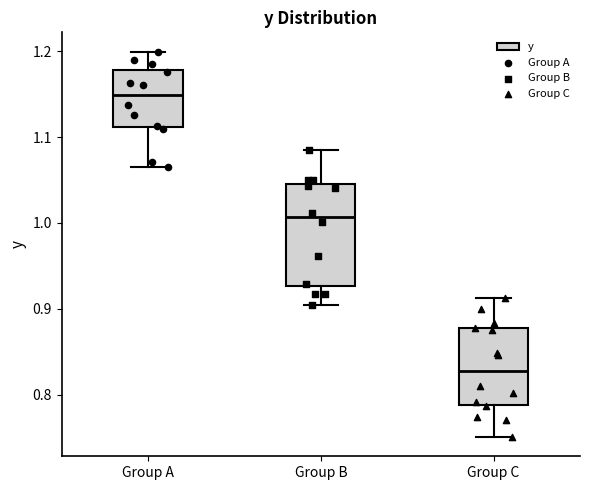

Reading left to right, read every box against the y-axis: the position of its median line, the range the box covers, and the ends of its whiskers. The values are not printed on the chart, so give them approximately, as read against the axis.

Group A: median 1.15, box 1.11 to 1.18, whiskers 1.07 to 1.20
Group B: median 1.01, box 0.93 to 1.05, whiskers 0.90 to 1.09
Group C: median 0.83, box 0.79 to 0.88, whiskers 0.75 to 0.91